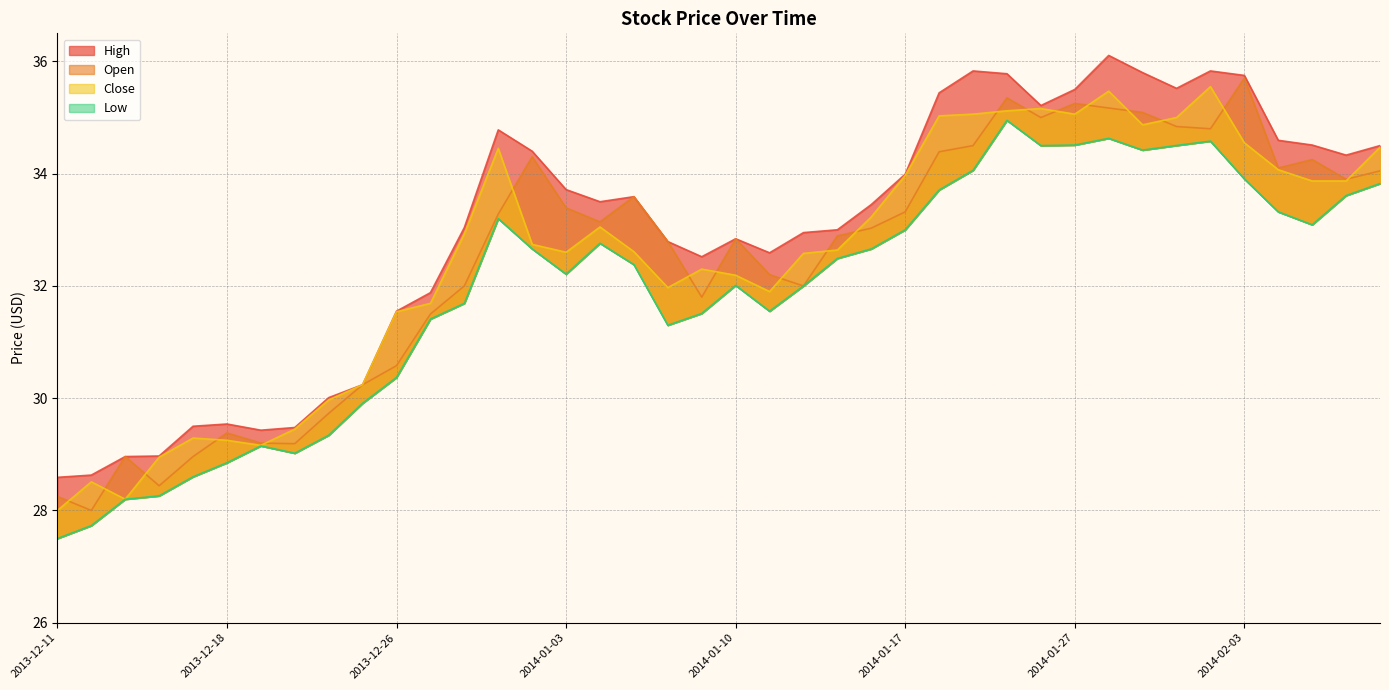

Where is Low nearest to the value 31?

2014-01-08